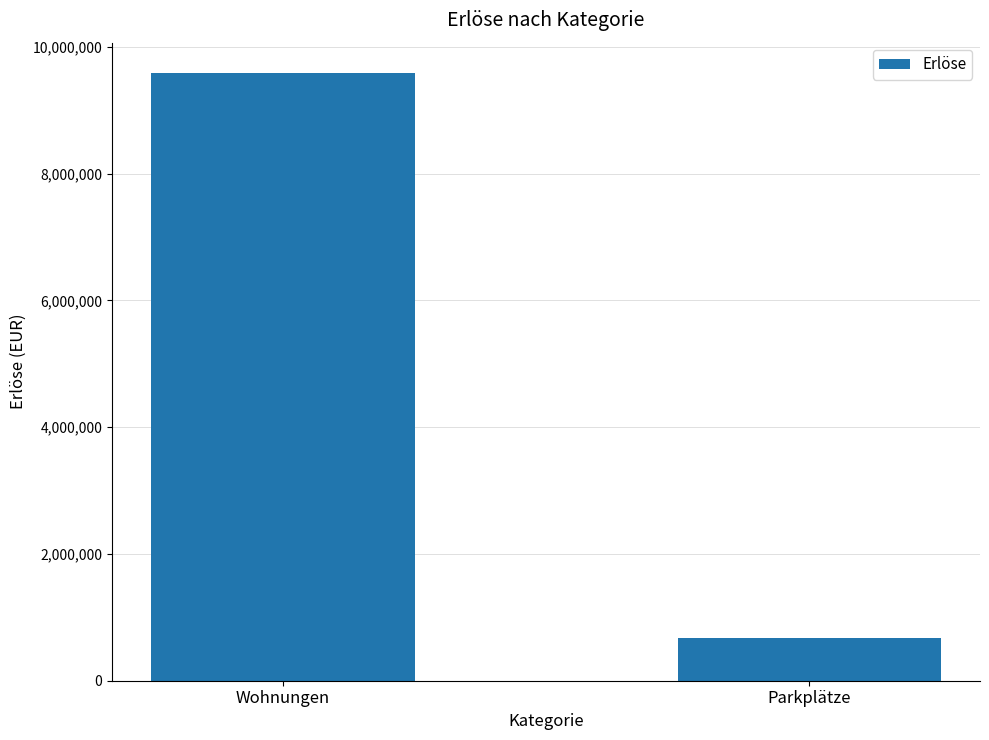

What value does the data have at Wohnungen?

9587290